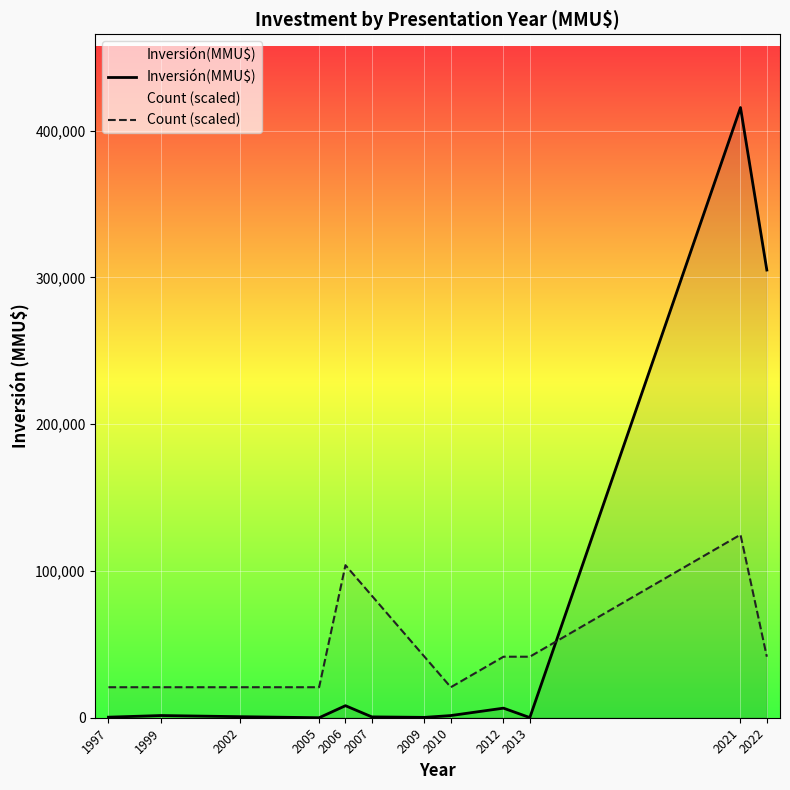

In Inversión(MMU$), how many points are lower than both neighbors (excluding endpoints)?

3